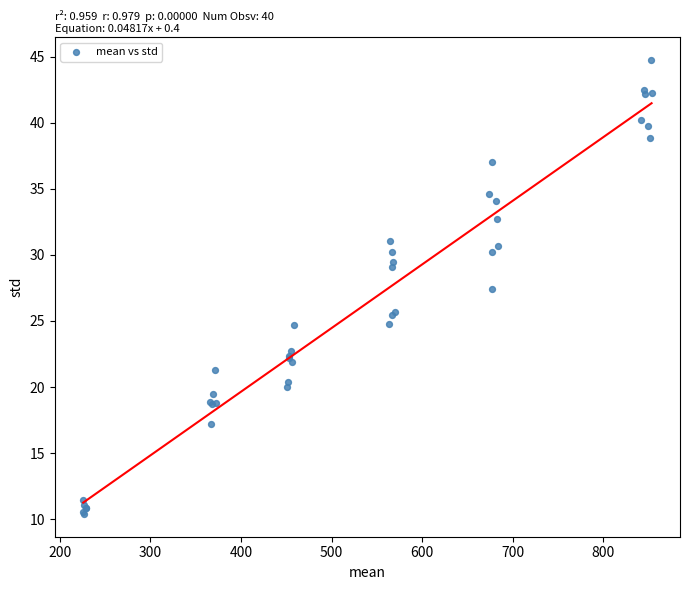

What Y value in the scatter plot is closest to 27?

27.4